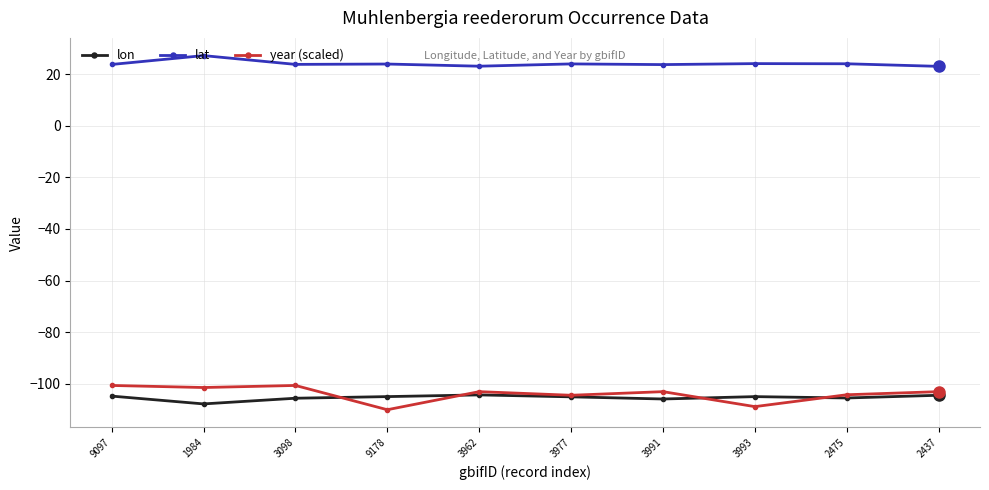

Count the number of categories in the chart.

10